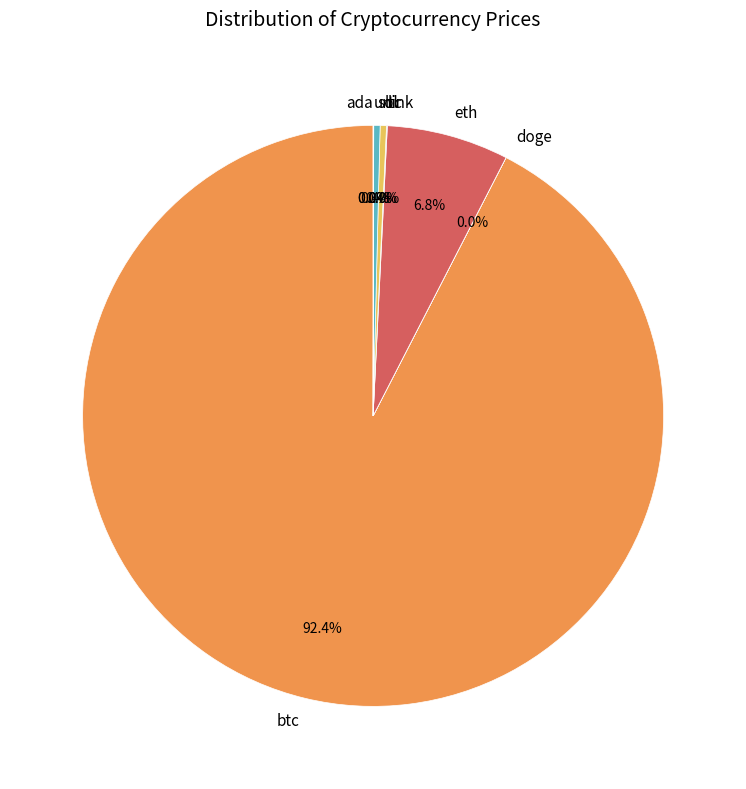

How much of the chart is everything except sol?

99.6%